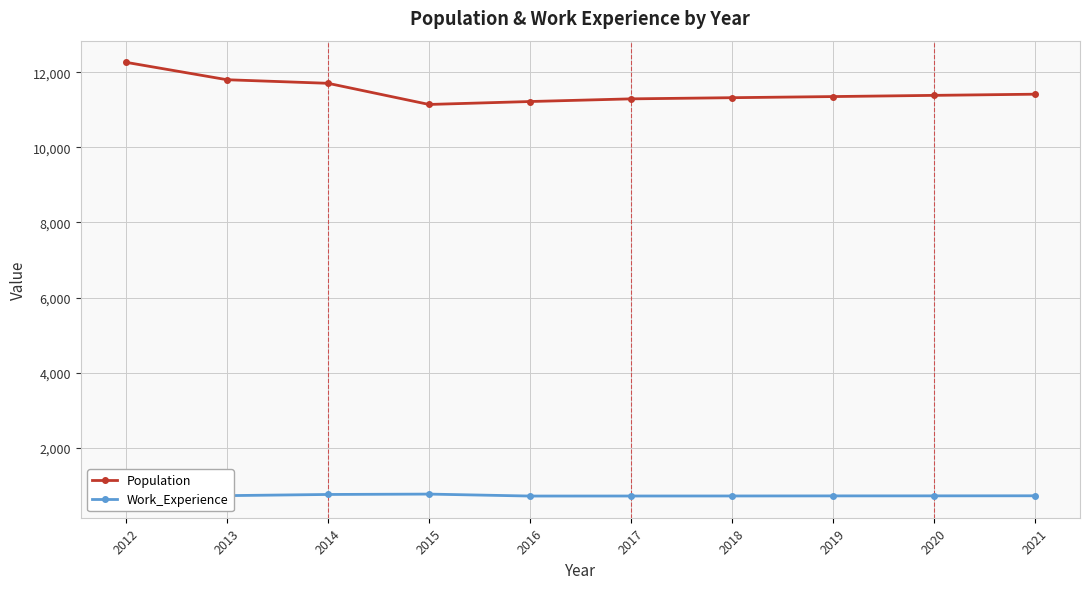

What is the value of the Work_Experience point at the 9th from the left?

722